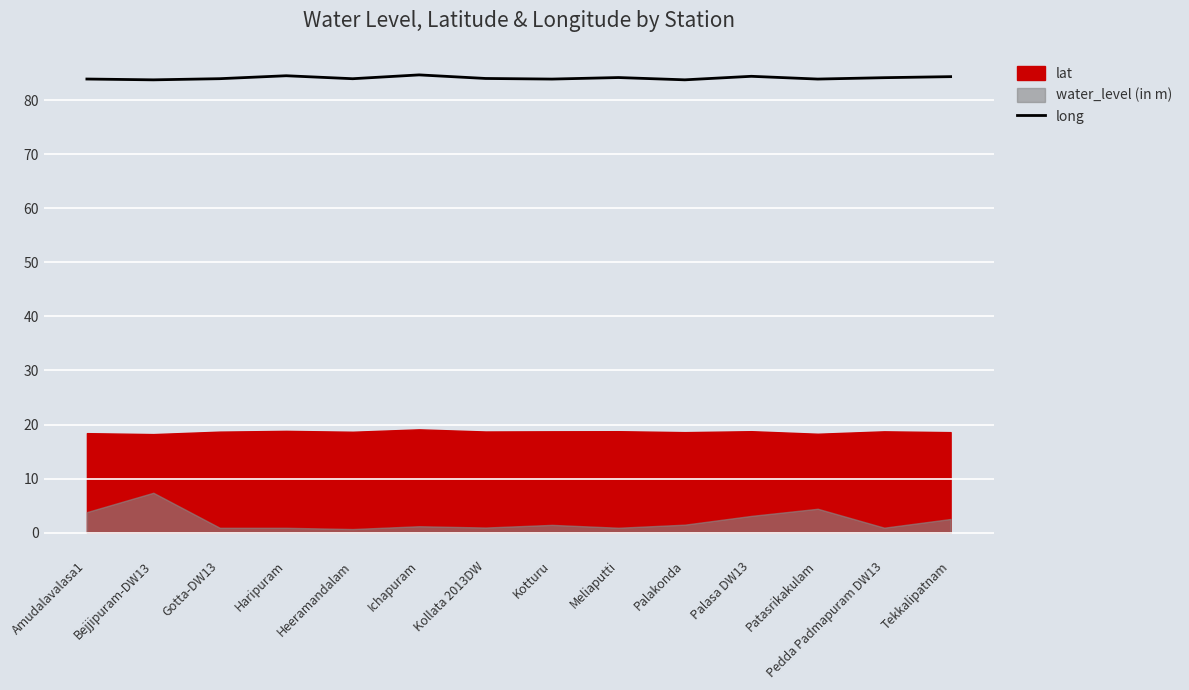

What is the average value?

84.1